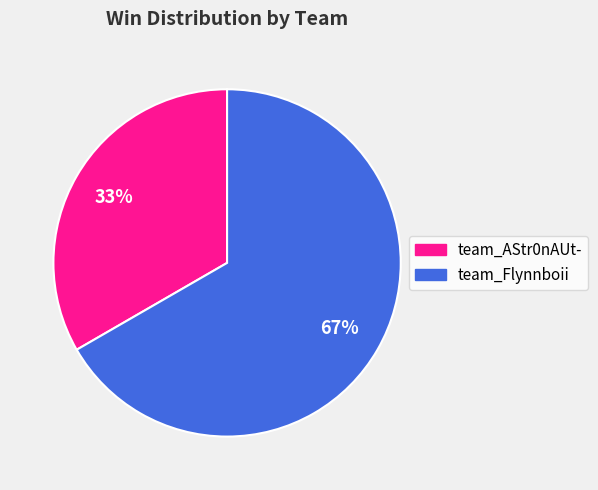

True or false: team_Flynnboii accounts for 57% of the total.

False